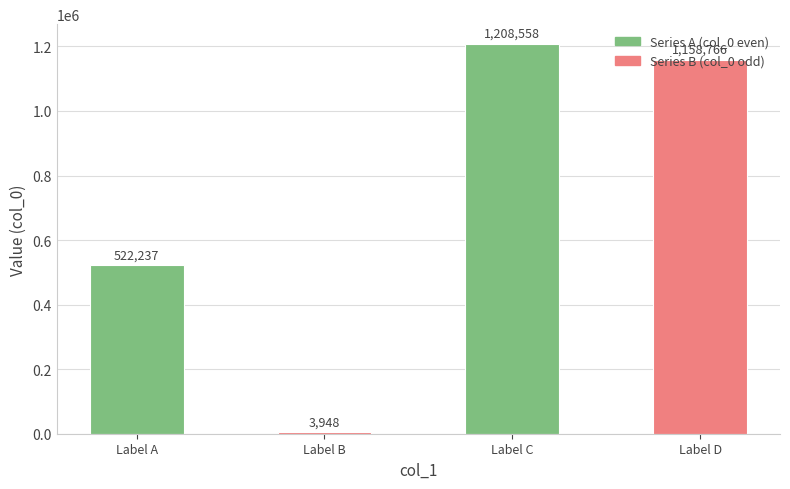

What is the ratio of the value at Label D to the value at Label B?

293.5